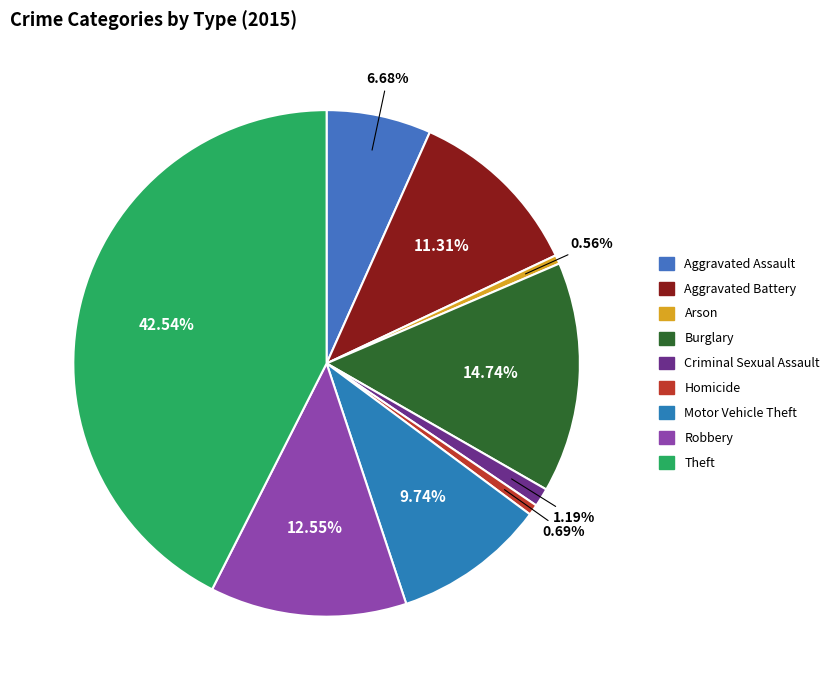

What percentage is the Robbery slice, to the nearest percent?

13%